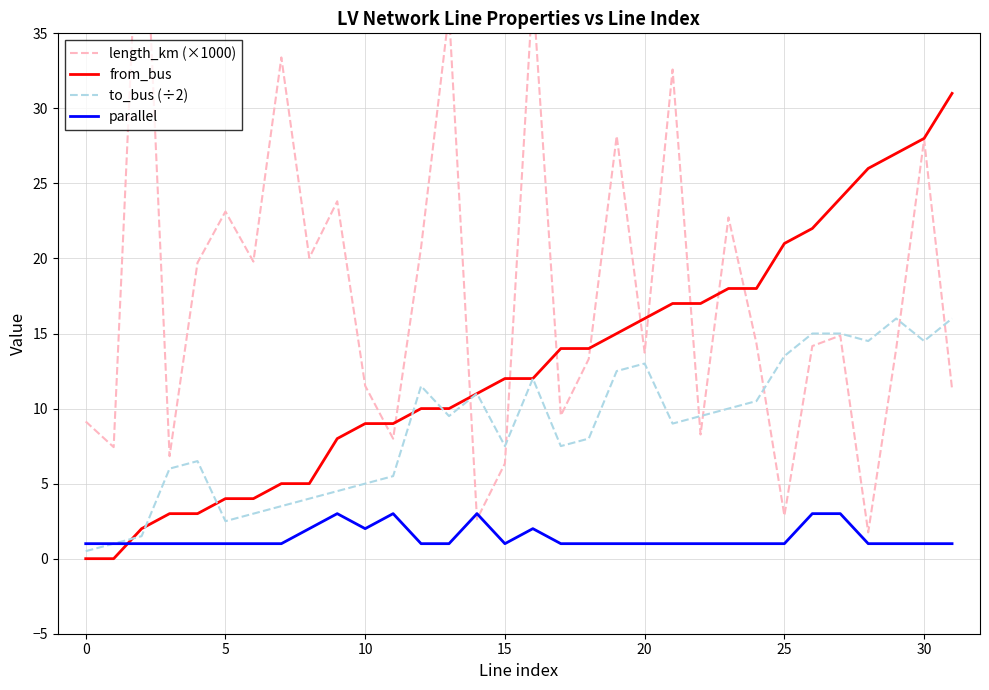

What is the label of the 14th point from the right?

18